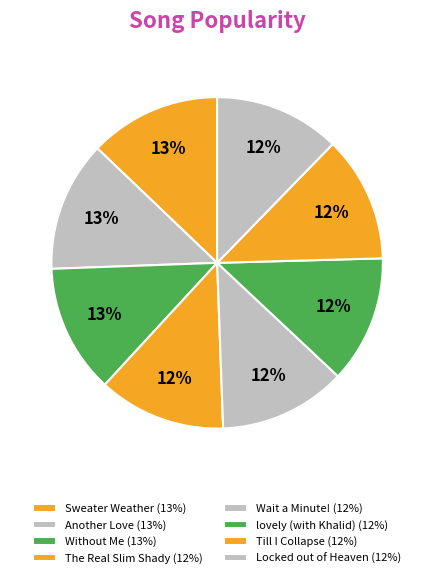

Rank the categories by value from highest to lowest.

Sweater Weather, Another Love, Without Me, The Real Slim Shady, Wait a Minute!, lovely (with Khalid), Till I Collapse, Locked out of Heaven